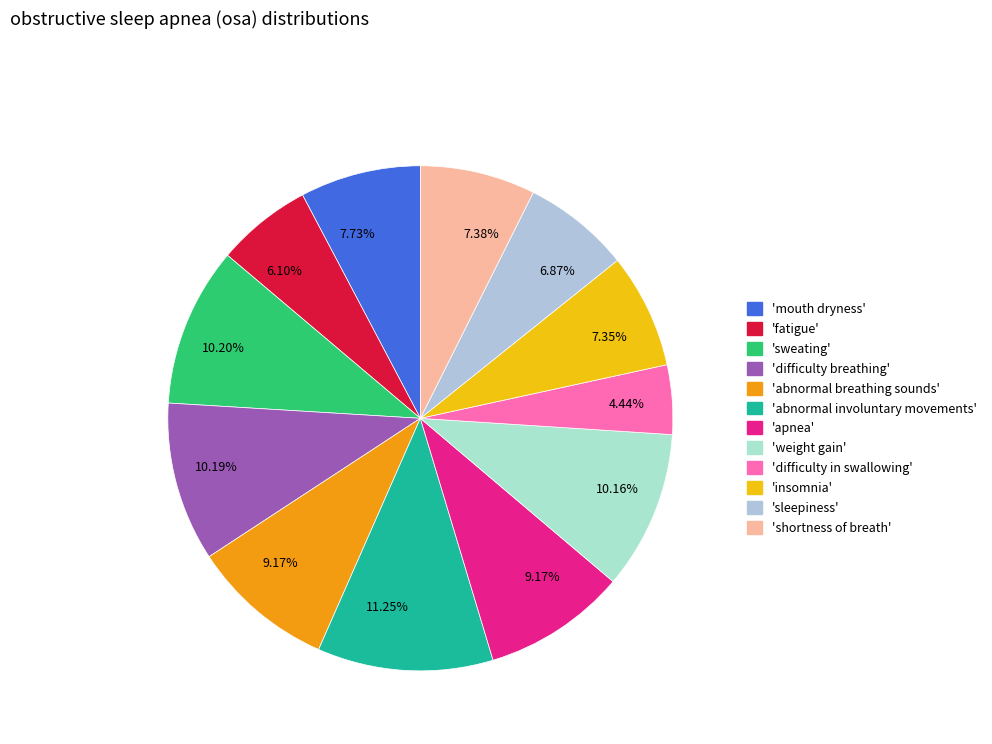

How many slices are in this pie chart?

12